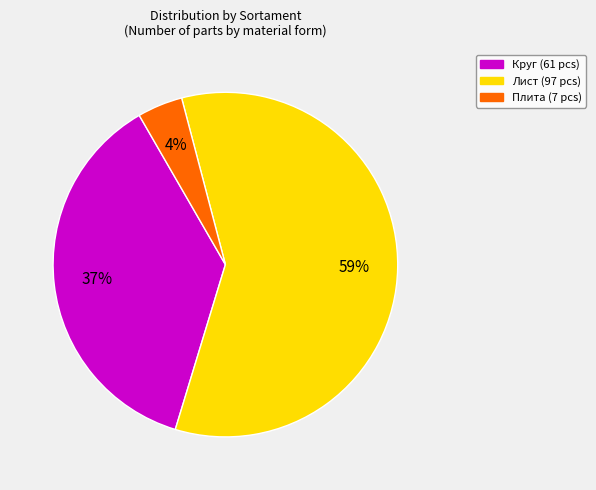

To the nearest percent, what is the difference between the largest and smallest slice percentages?

55%